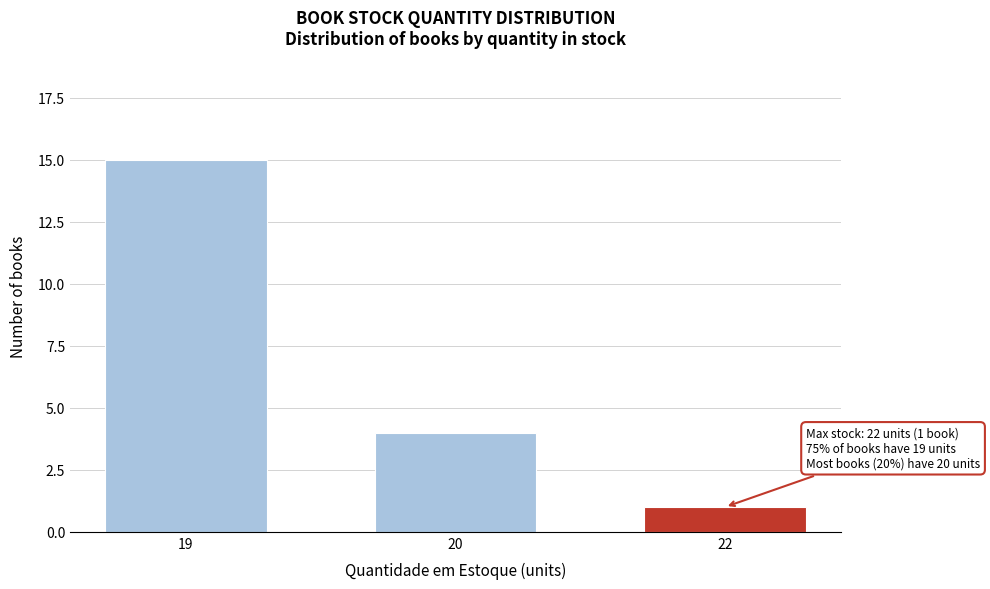

Reading left to right, what are all the values shown in this chart?

15	4	1